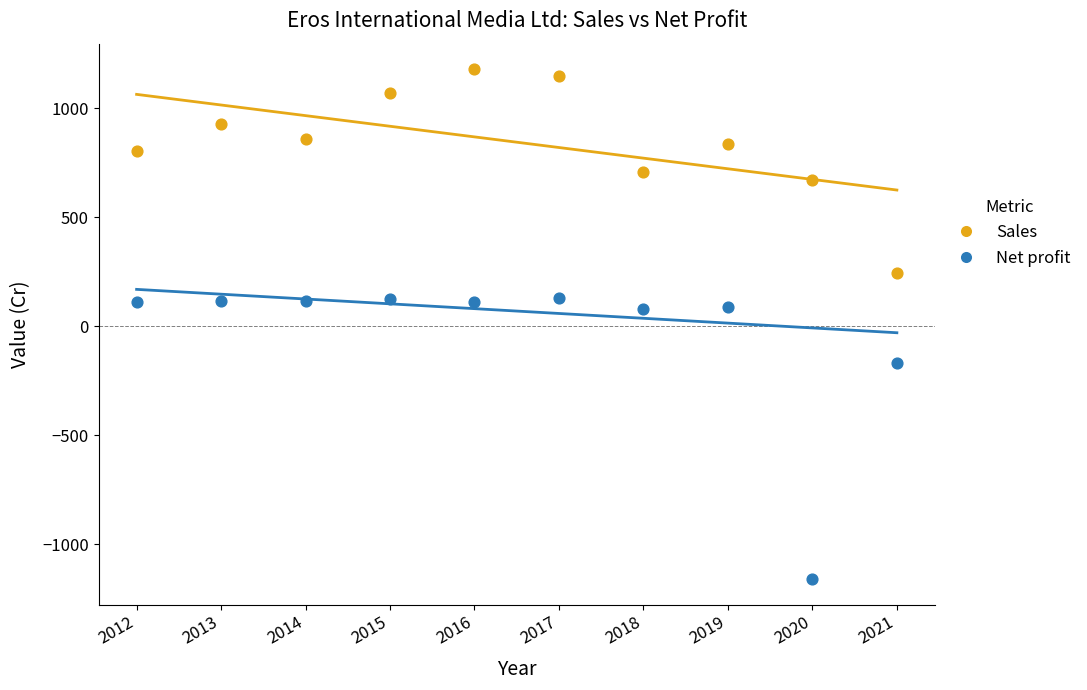

In the Net profit series, what Y value is closest to -515?

-169.8